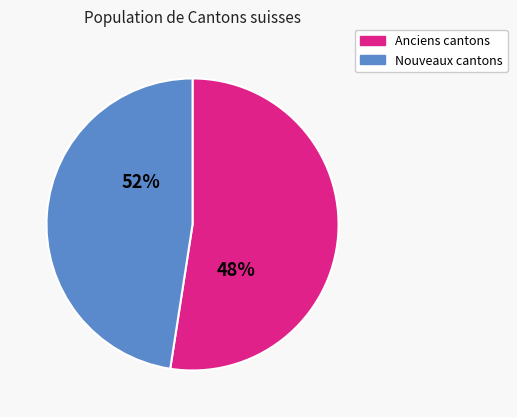

Is NW the majority of the pie?

No